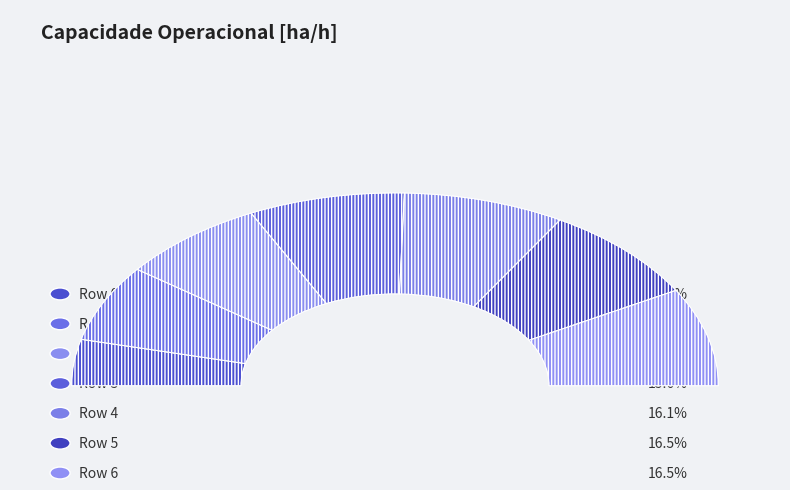

Does 0 account for over 50% of the chart?

No